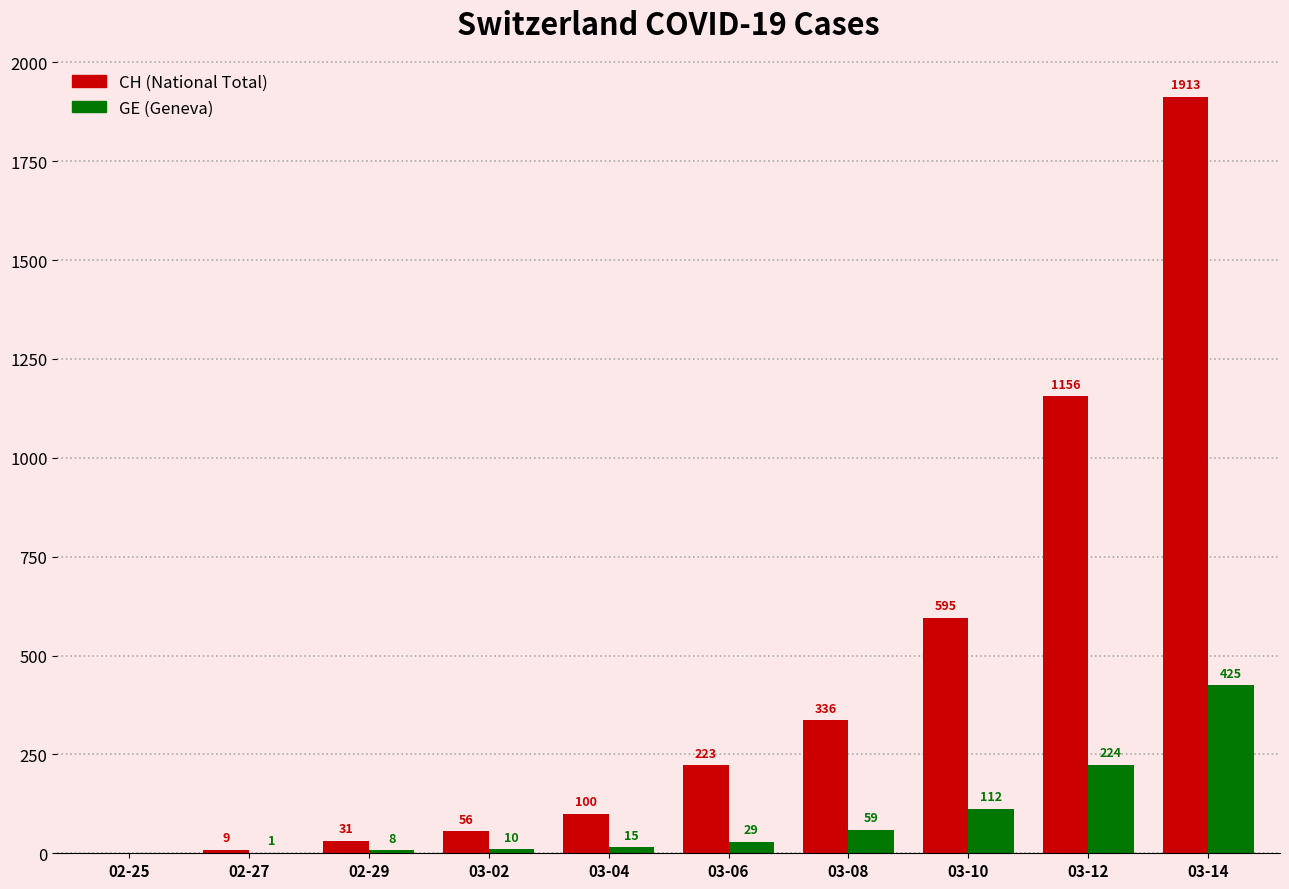

At which category is the sum across all series the highest?

03-14